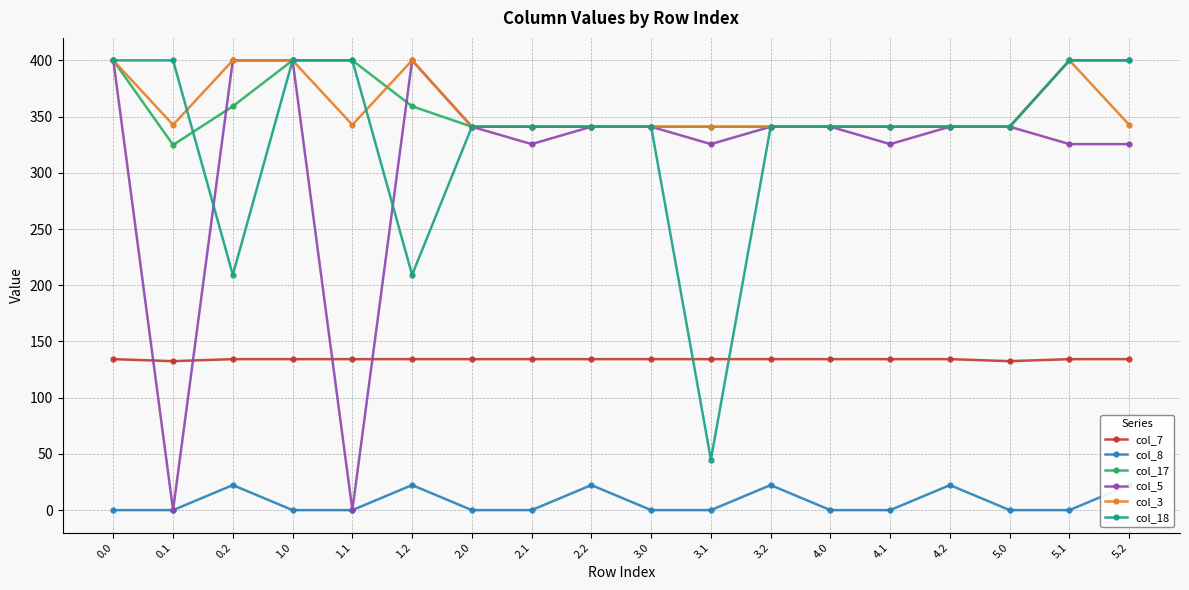

The value of col_3 at 0.0 is 400.0. True or false?

True